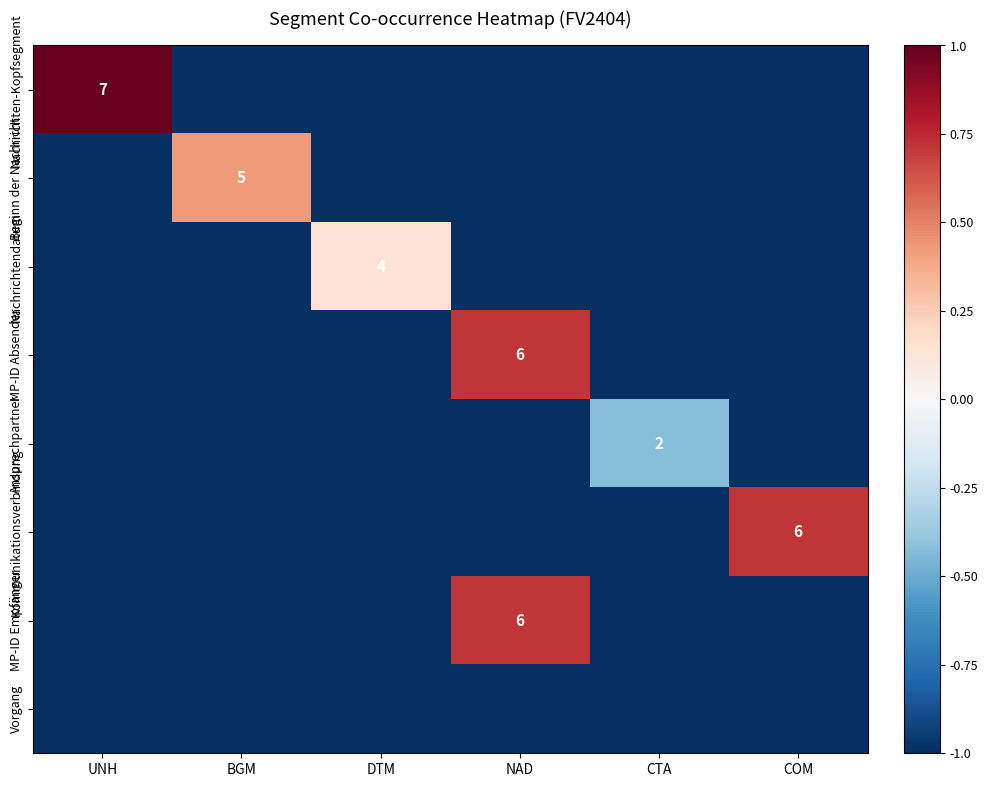

Is it true that Nachrichten-Kopfsegment equals 3 at UNH?

False